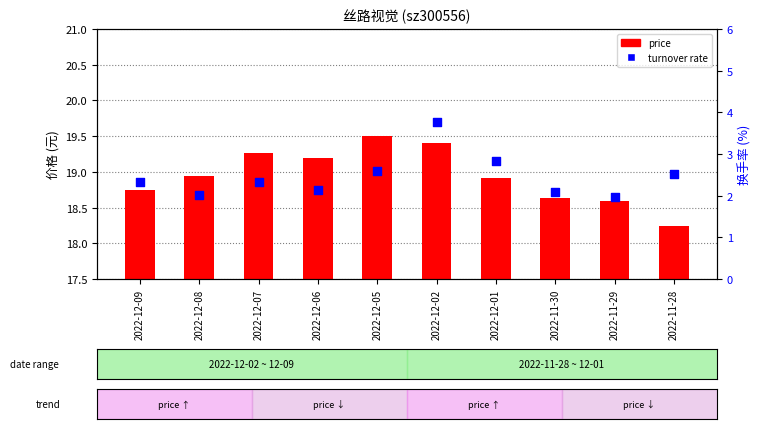

What are all the series names shown in the legend?

price, turnover rate